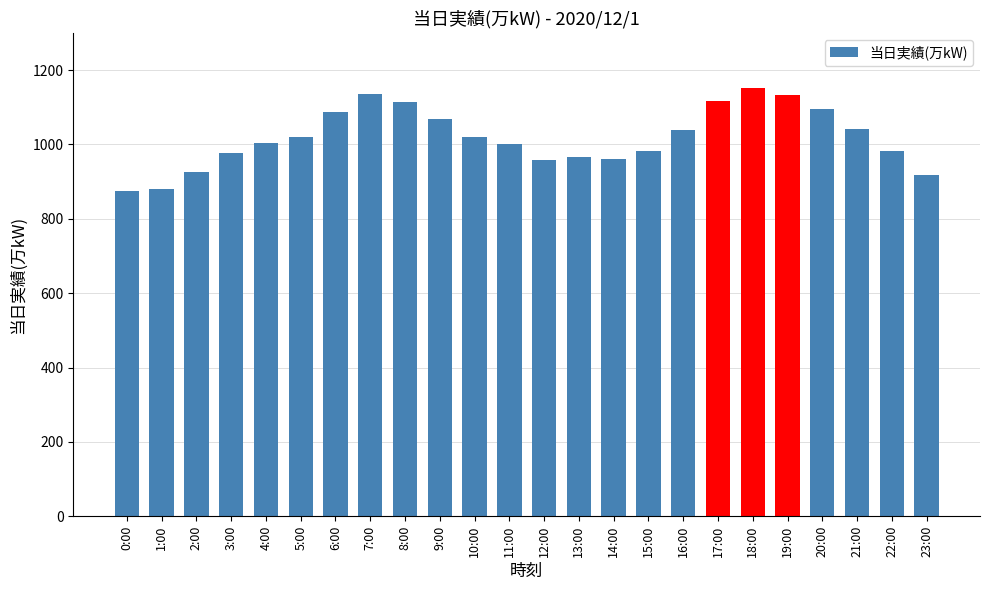

What is the label of the 23rd bar from the right?

1:00